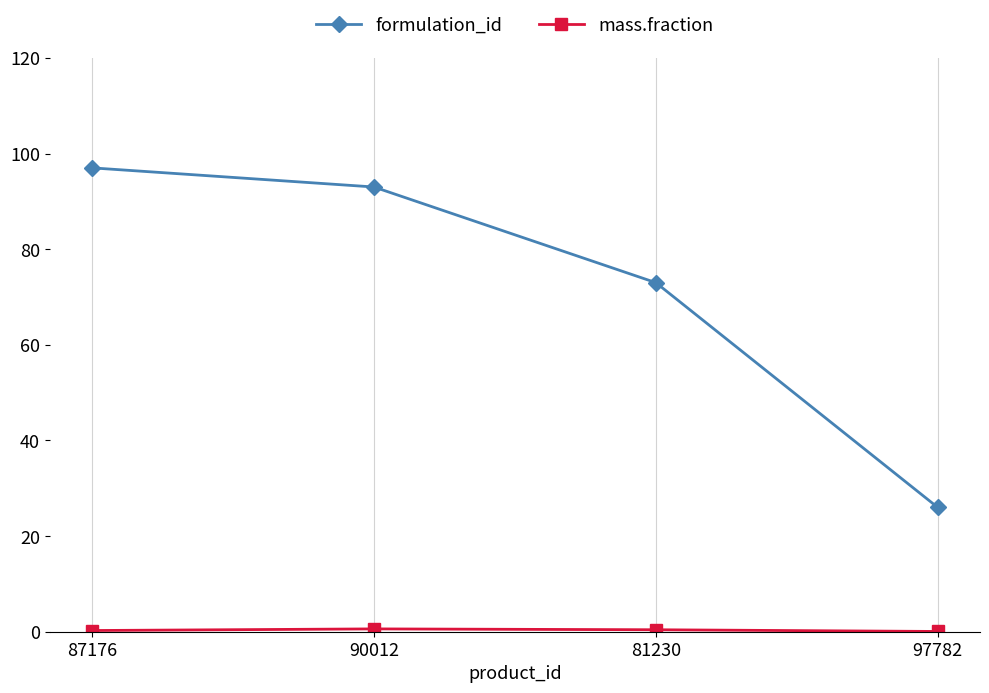

How many lines are shown in the chart?

2